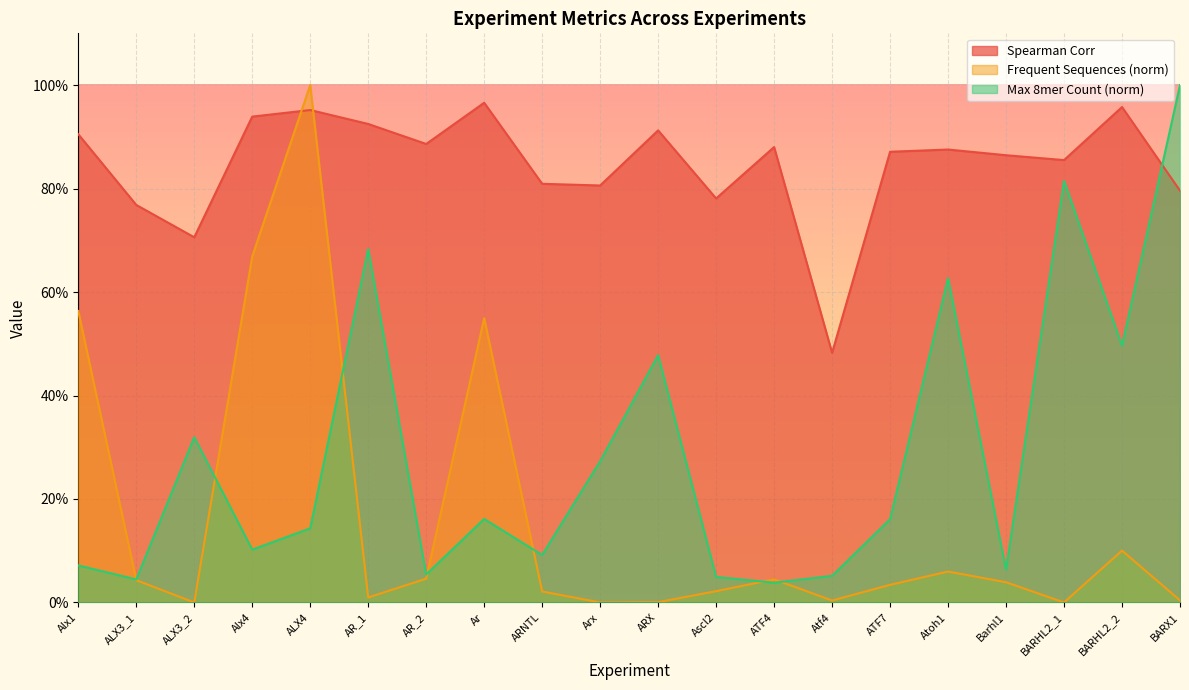

What is the difference between the highest and lowest values at AR_1?

0.9